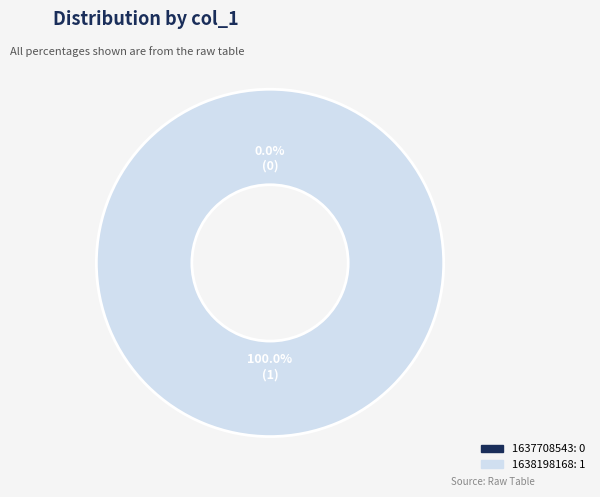

Which category accounts for the majority?

1638198168